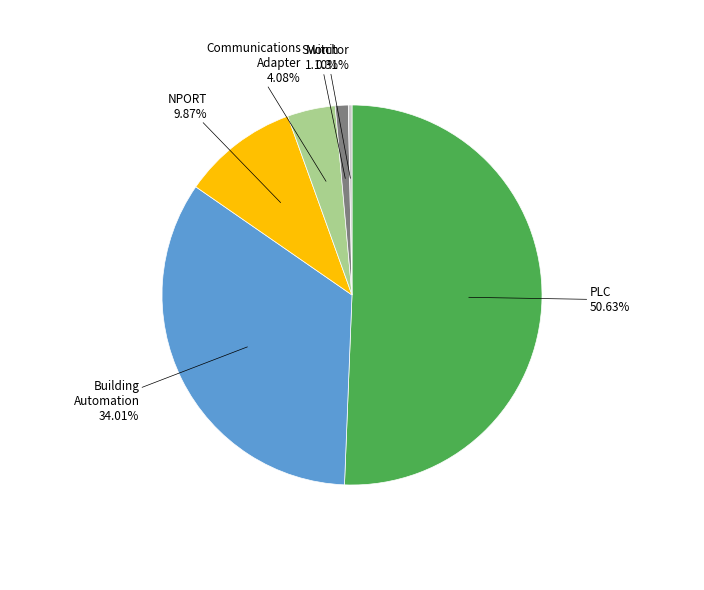

Is there a majority slice in this chart?

Yes